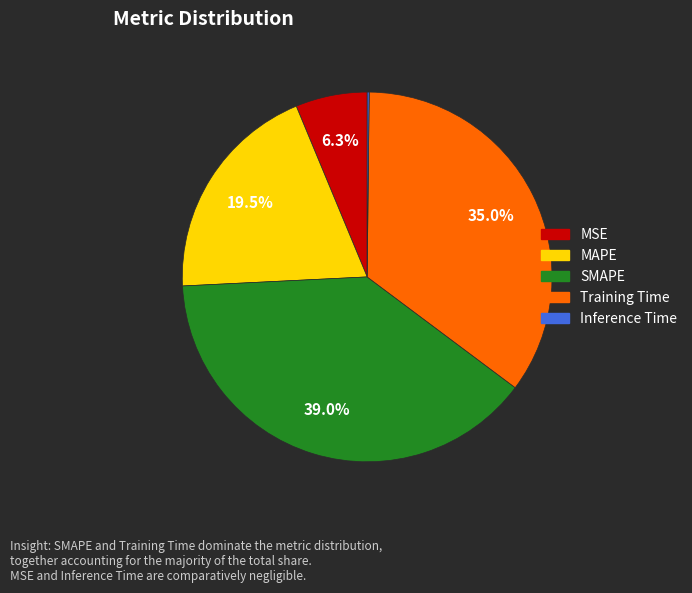

To the nearest percent, what is the difference between the largest and smallest slice percentages?

39%